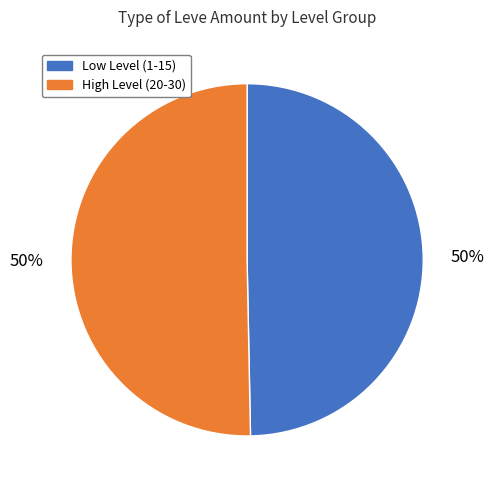

How many segments does this pie chart have?

2